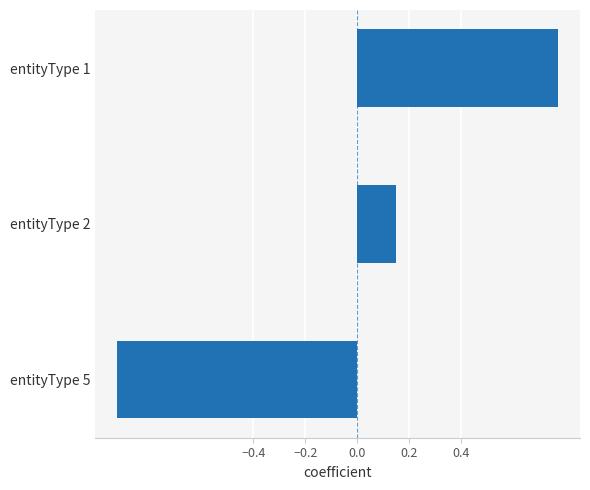

Count the number of categories in the chart.

3